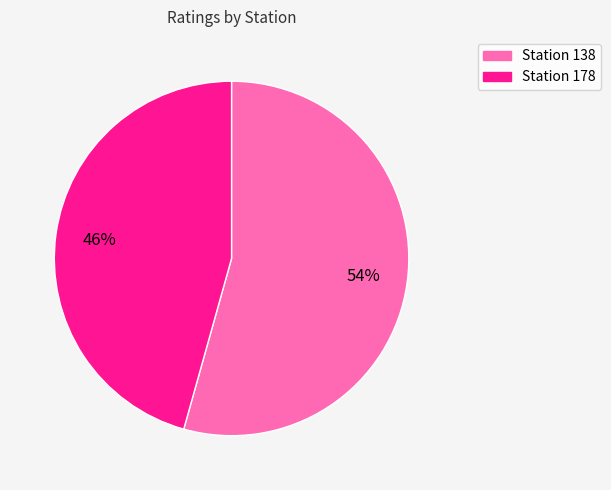

How many segments does this pie chart have?

2